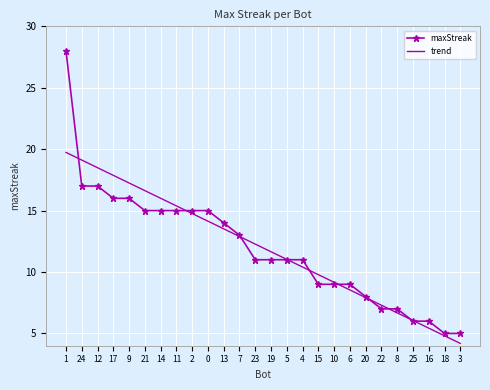

What is the total value across all series at 1?

47.7